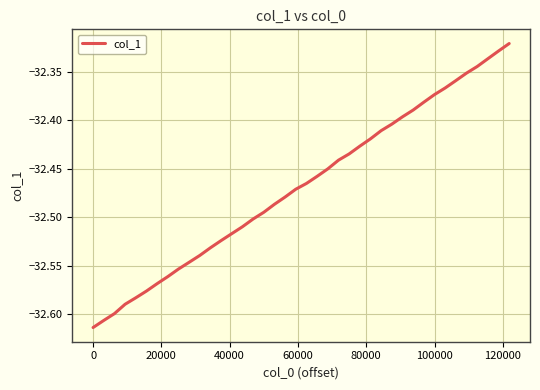

What is the difference between the maximum and minimum values?

0.3